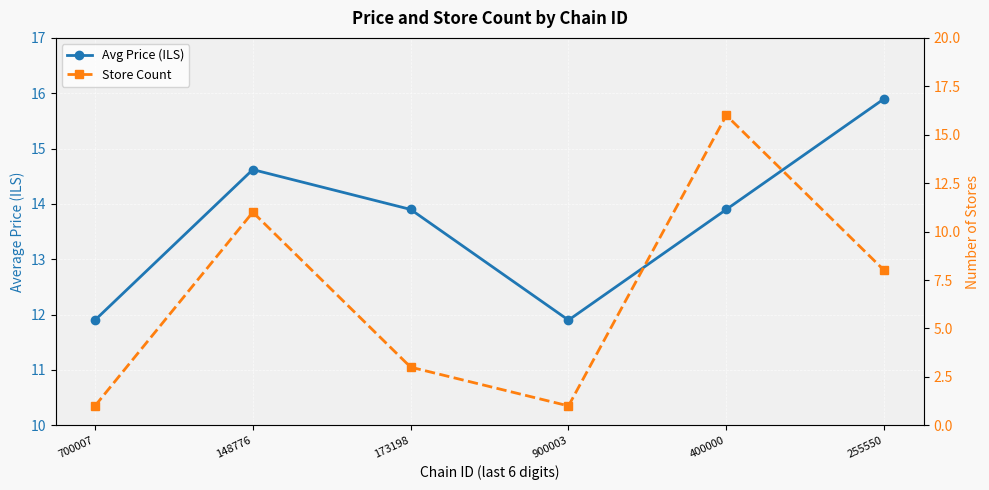

What is the greatest value displayed?

16.0